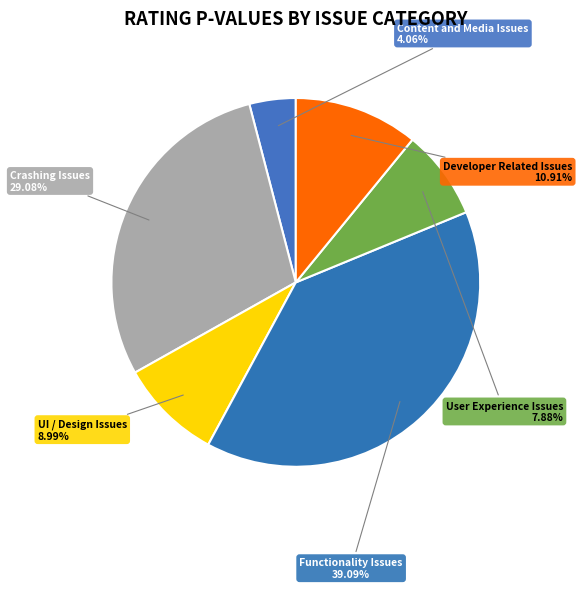

To the nearest percent, what is the difference between the Developer Related Issues and Functionality Issues slice percentages?

28%